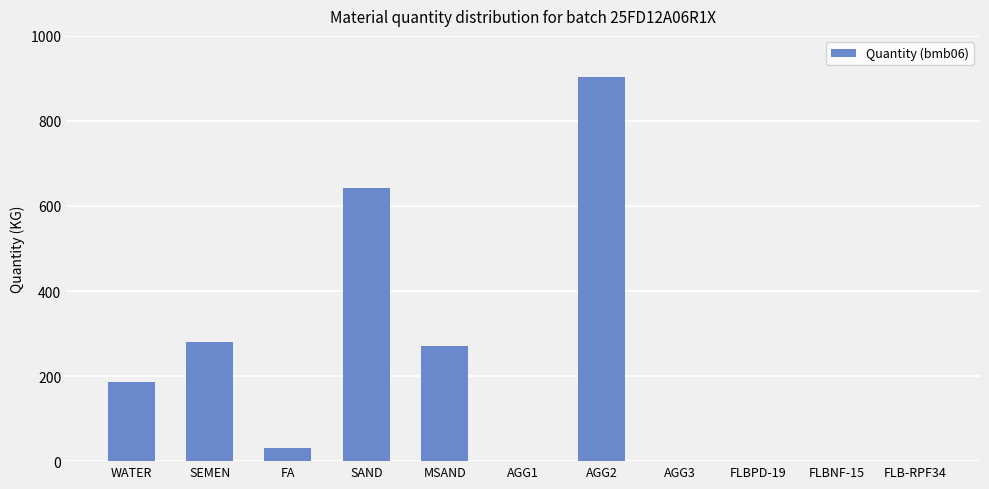

What value does the data have at SAND?

642.0